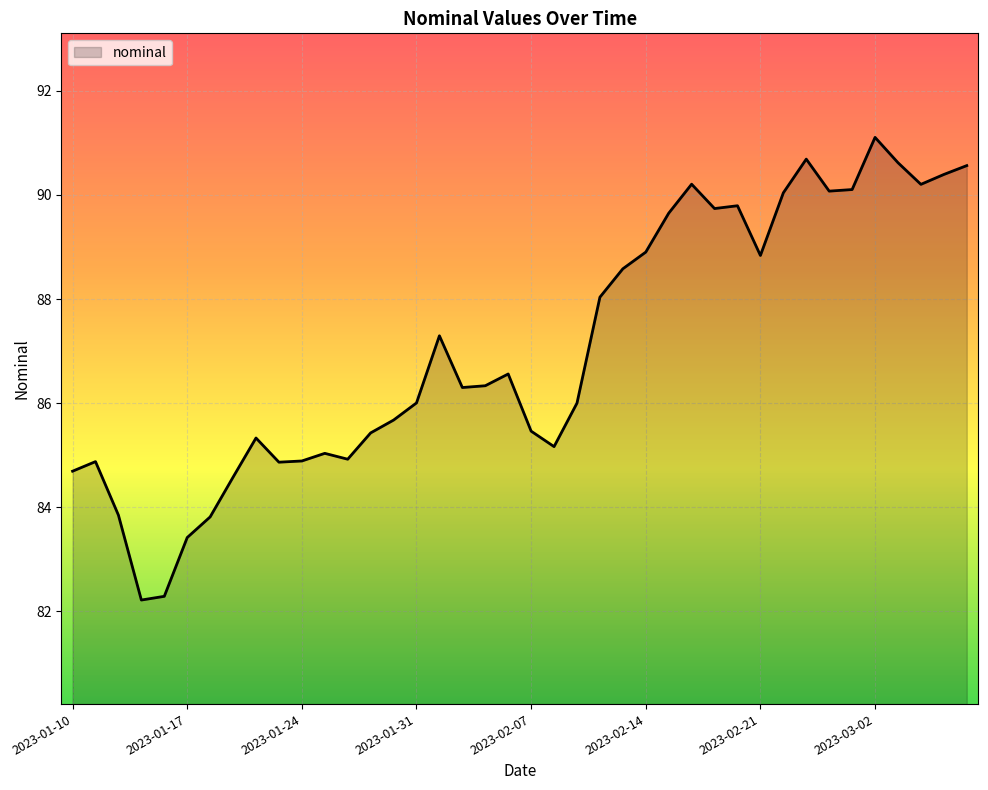

What is the smallest value displayed?

82.2